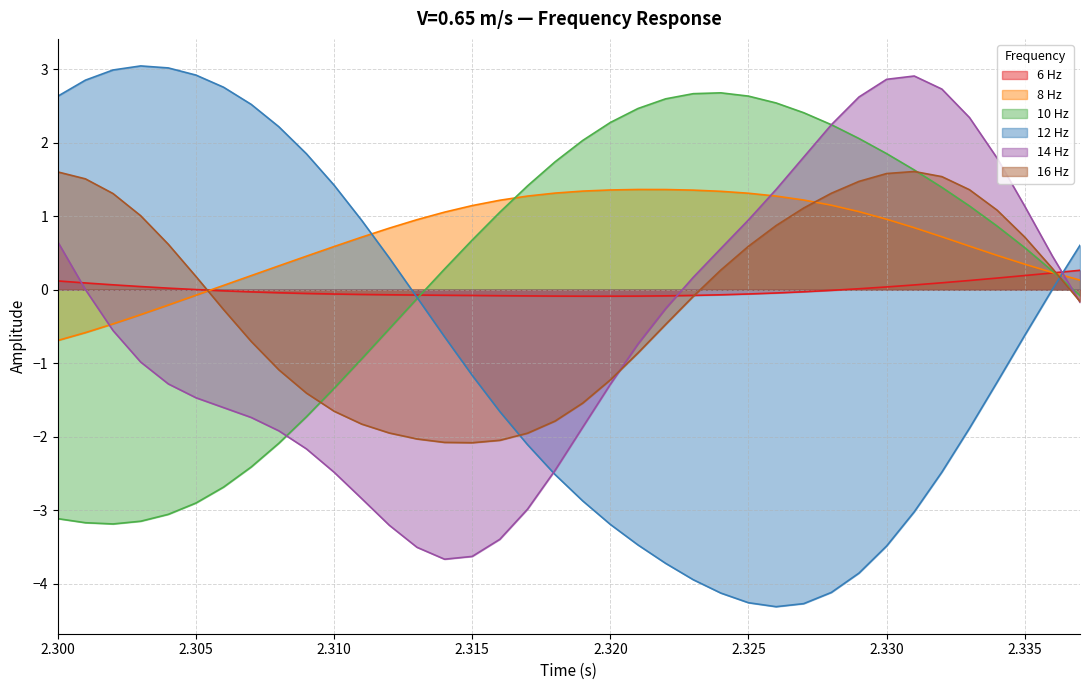

What is the value of the 8 Hz point at the 20th from the left?

1.3